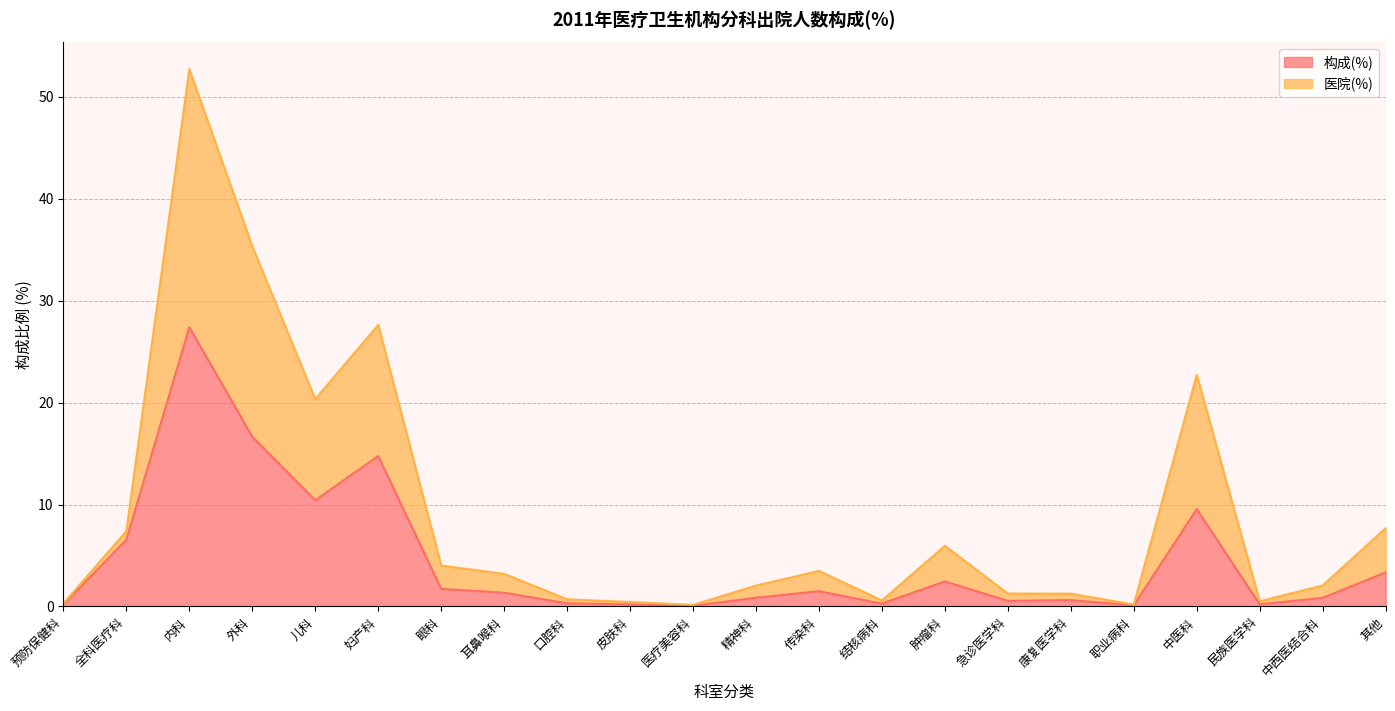

Reading left to right, list all the values displayed in this chart.

构成(%): 预防保健科=0.2	全科医疗科=6.5	内科=27.4	外科=16.6	儿科=10.4	妇产科=14.8	眼科=1.7	耳鼻喉科=1.4	口腔科=0.3	皮肤科=0.2	医疗美容科=0.1	精神科=0.9	传染科=1.5	结核病科=0.3	肿瘤科=2.5	急诊医学科=0.6	康复医学科=0.6	职业病科=0.1	中医科=9.6	民族医学科=0.2	中西医结合科=0.8	其他=3.3
医院(%): 预防保健科=0.3	全科医疗科=7.4	内科=52.7	外科=35.3	儿科=20.3	妇产科=27.6	眼科=4.0	耳鼻喉科=3.2	口腔科=0.7	皮肤科=0.4	医疗美容科=0.2	精神科=2.0	传染科=3.5	结核病科=0.6	肿瘤科=6.0	急诊医学科=1.3	康复医学科=1.3	职业病科=0.2	中医科=22.7	民族医学科=0.5	中西医结合科=2.1	其他=7.7